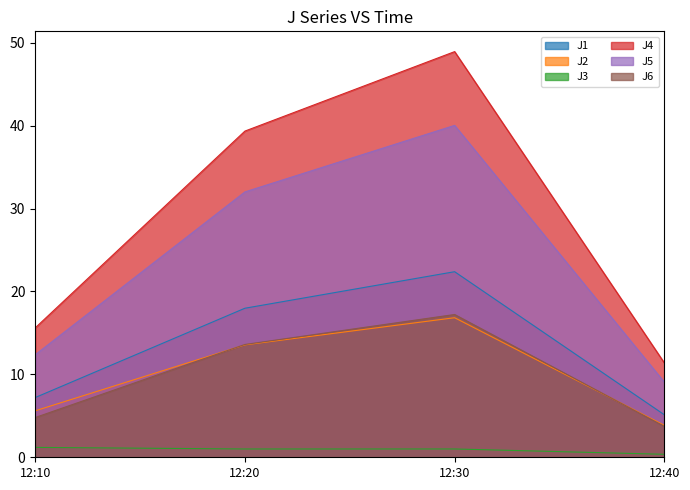

Which series has the widest spread of values?

J4